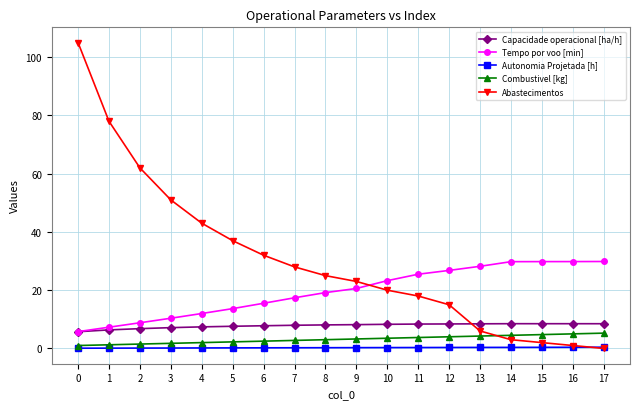

Which series has the widest spread of values?

Abastecimentos